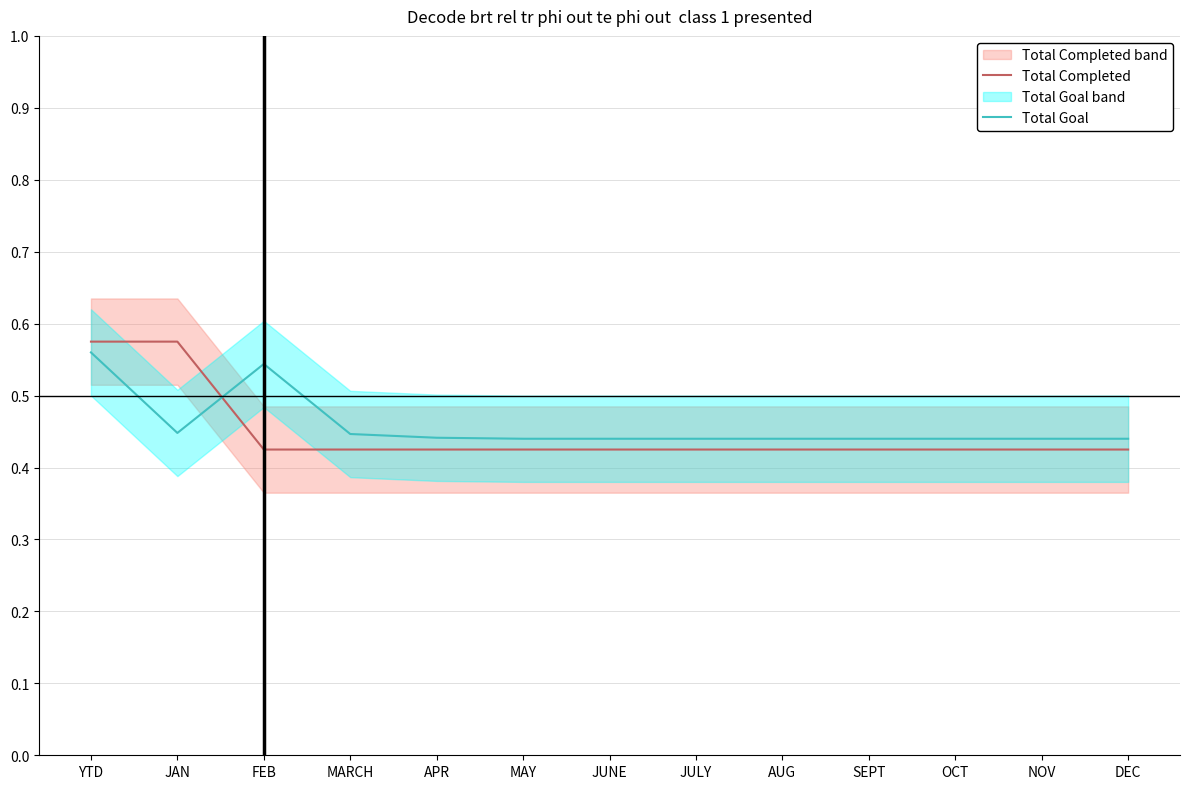

Between which two adjacent categories do Total Goal and Total Completed first intersect?

JAN and FEB